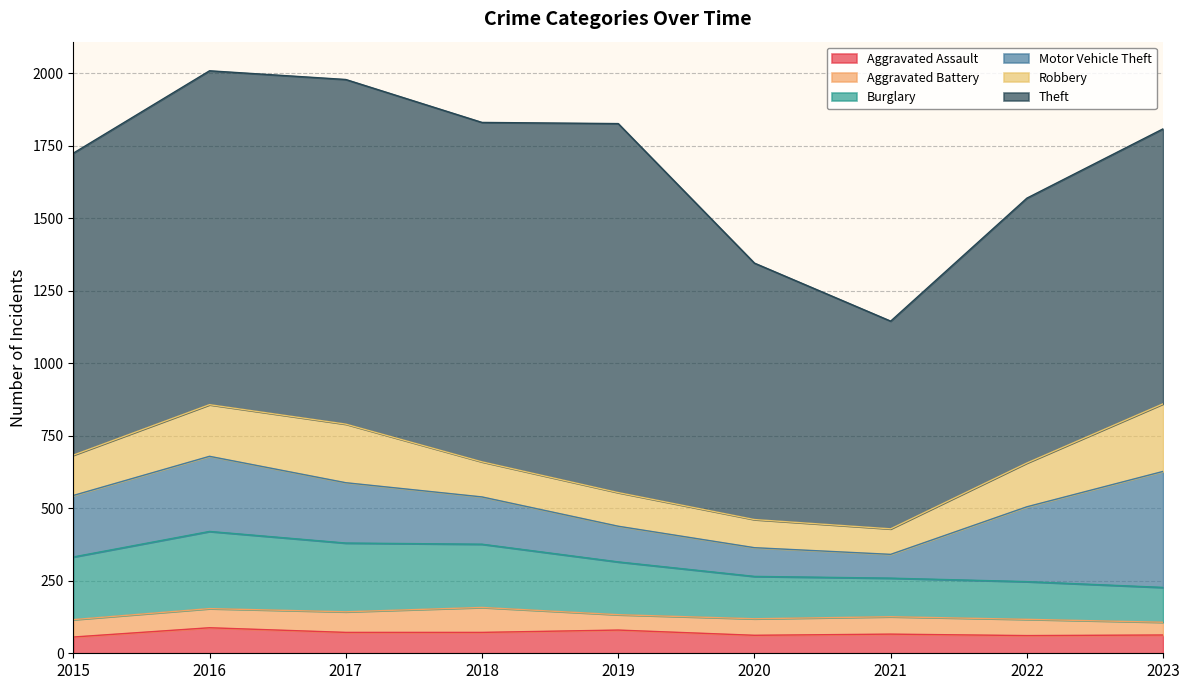

At which category does Robbery reach its first local peak?

2017